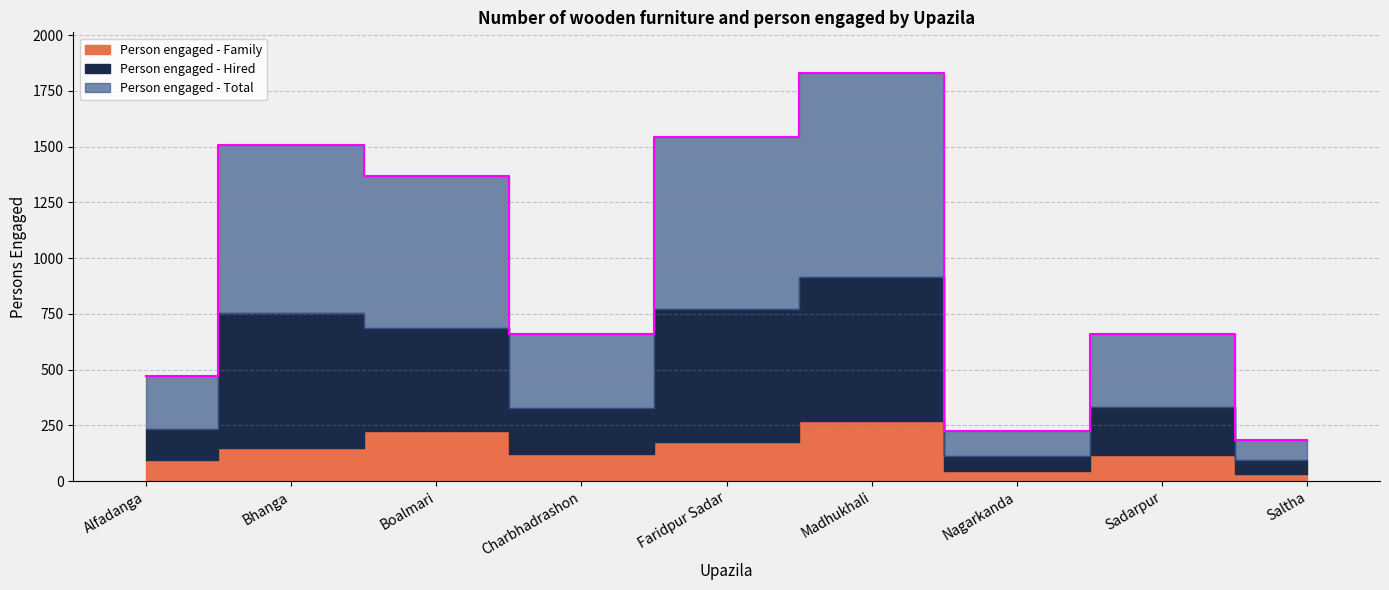

Reading right to left, list all the values displayed in this chart.

Person engaged - Family: 31	115	45	270	175	120	225	150	95
Person engaged - Hired: 62	216	67	645	596	210	460	604	140
Person engaged - Total: 93	331	112	915	771	330	685	754	235